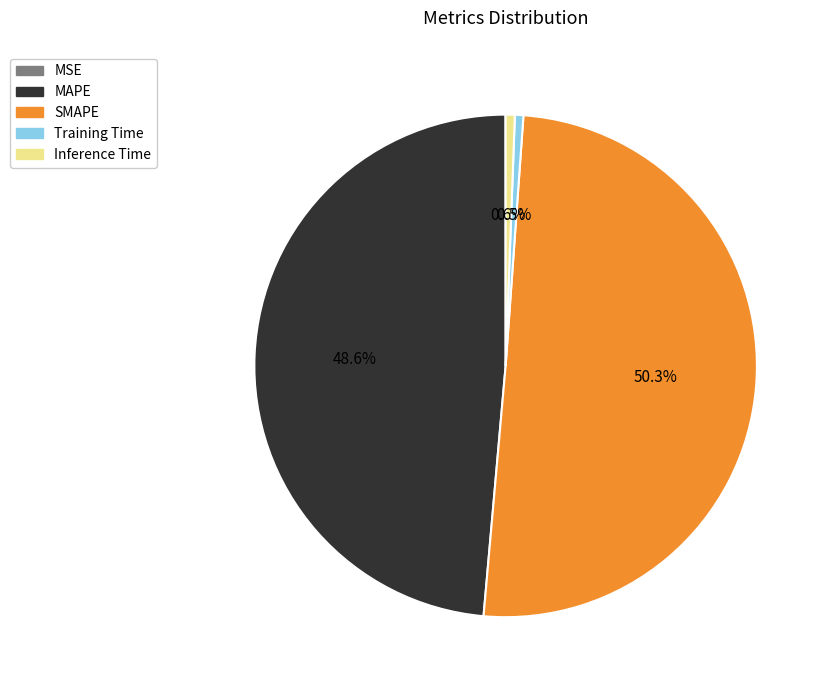

What is the majority slice?

SMAPE